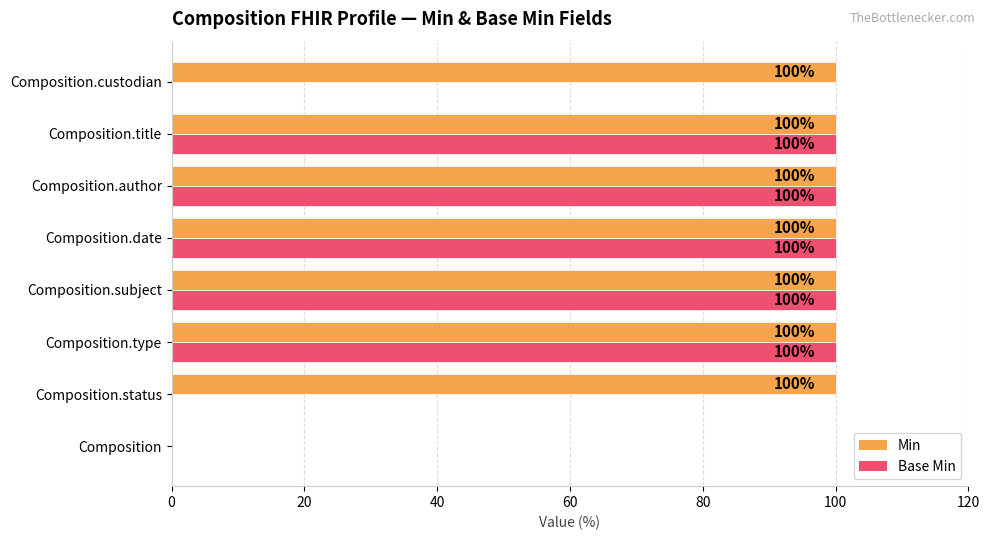

Is it true that Base Min equals 0 at Composition?

True